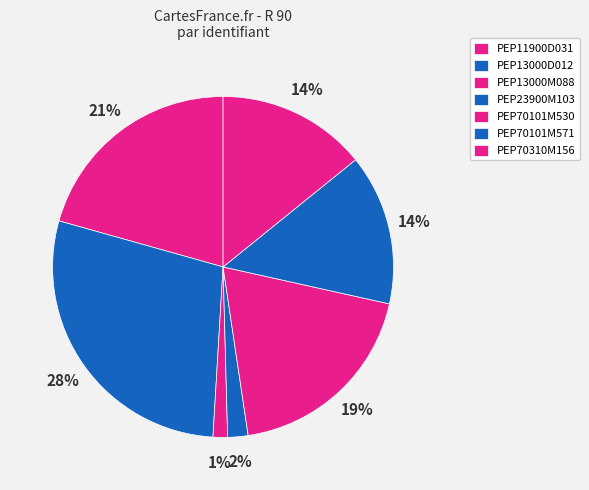

How many slices are in this pie chart?

7